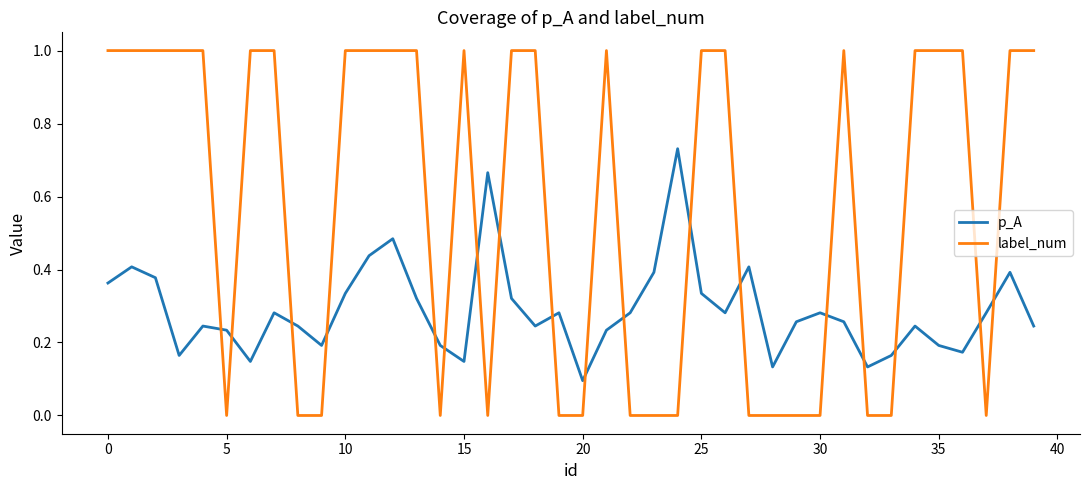

List the series in order of their peak value, highest first.

label_num, p_A